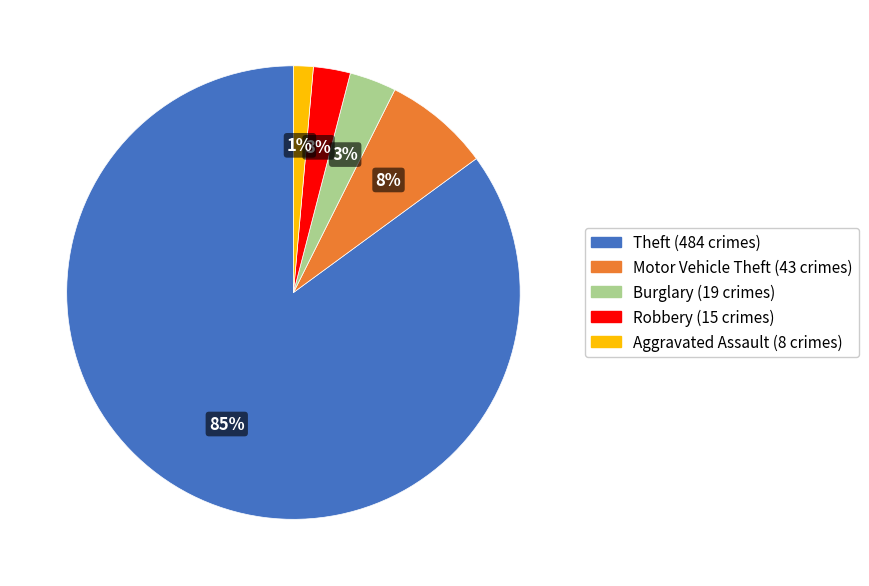

How many slices are in this pie chart?

5